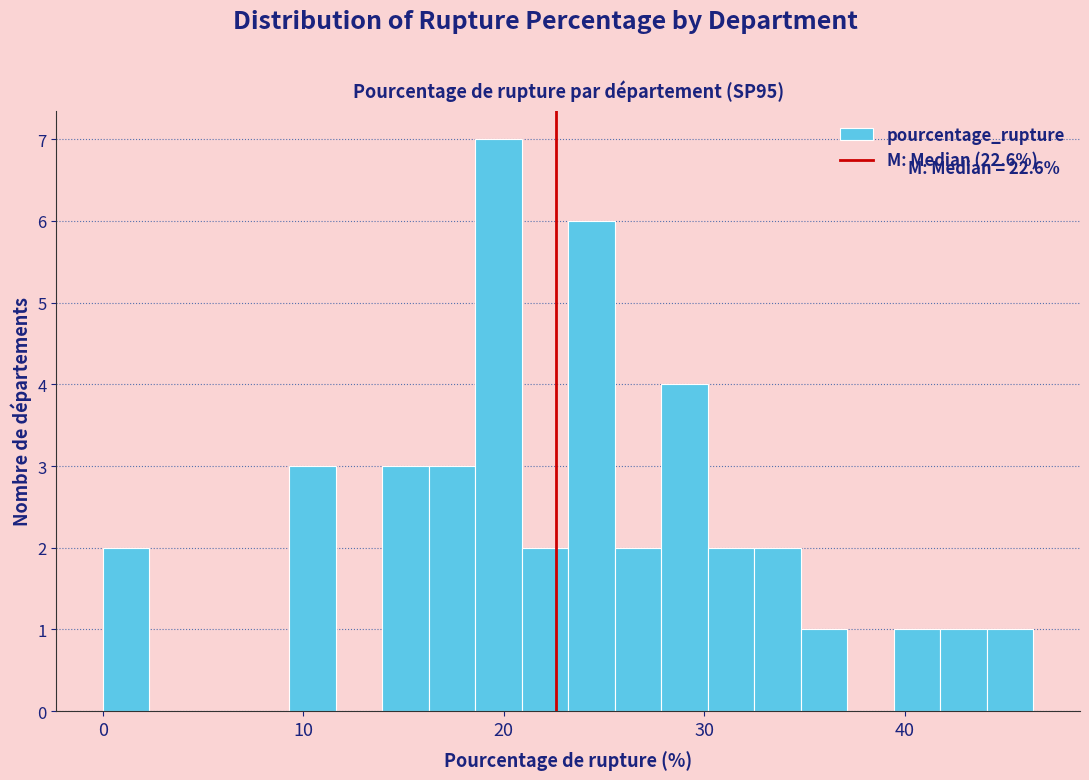

Read against the x-axis, roughly where is the centre of the tallest bar?

20